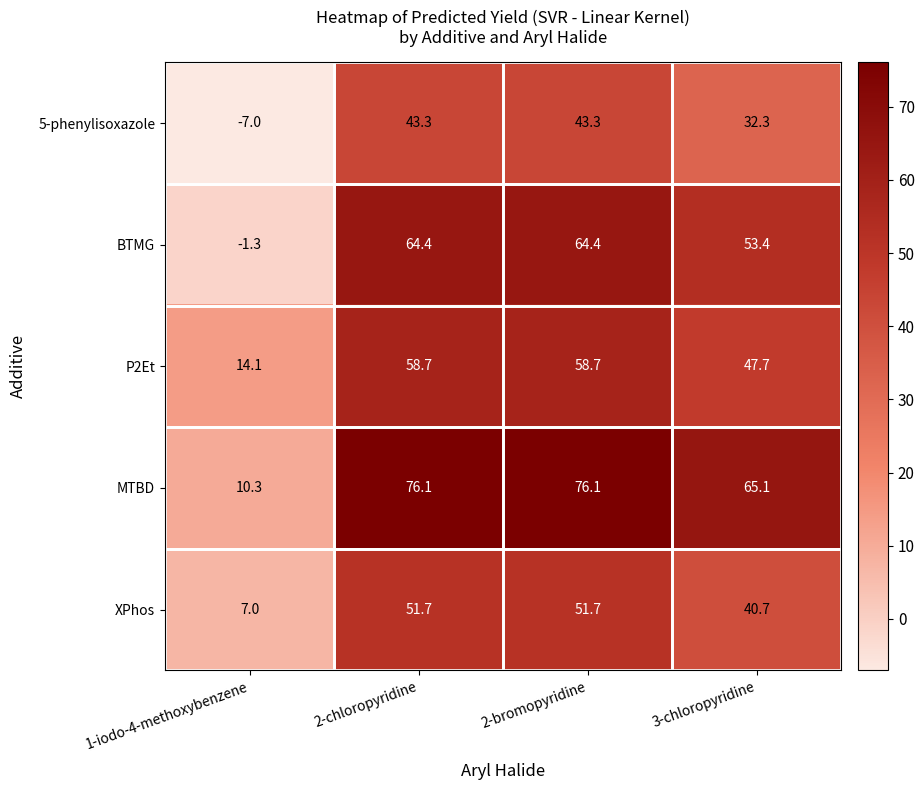

How many data points does each series have?

4